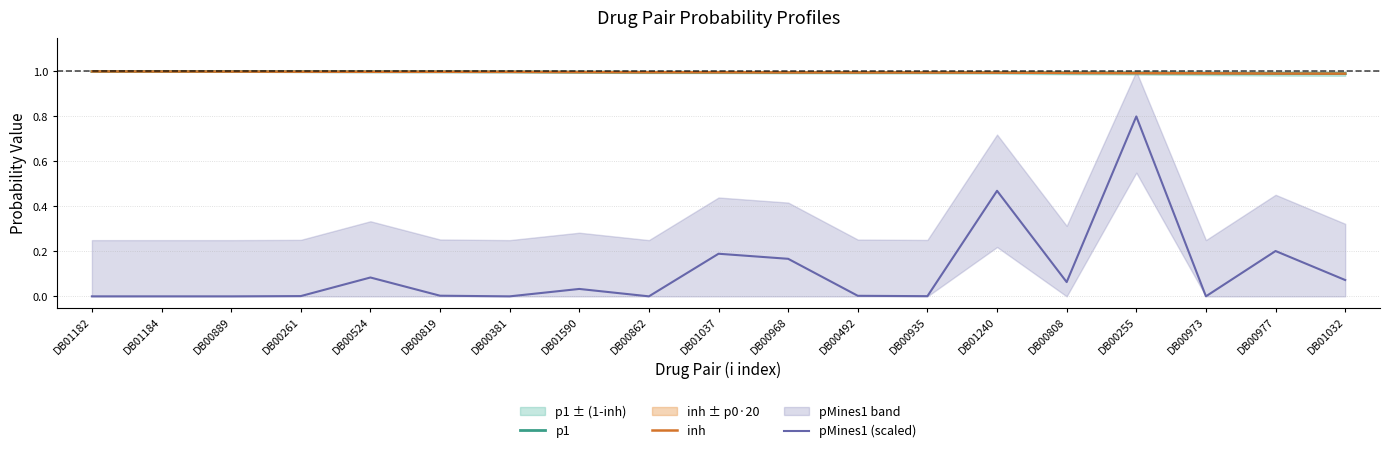

What is the highest value of the pMines1 (scaled) series?

0.8